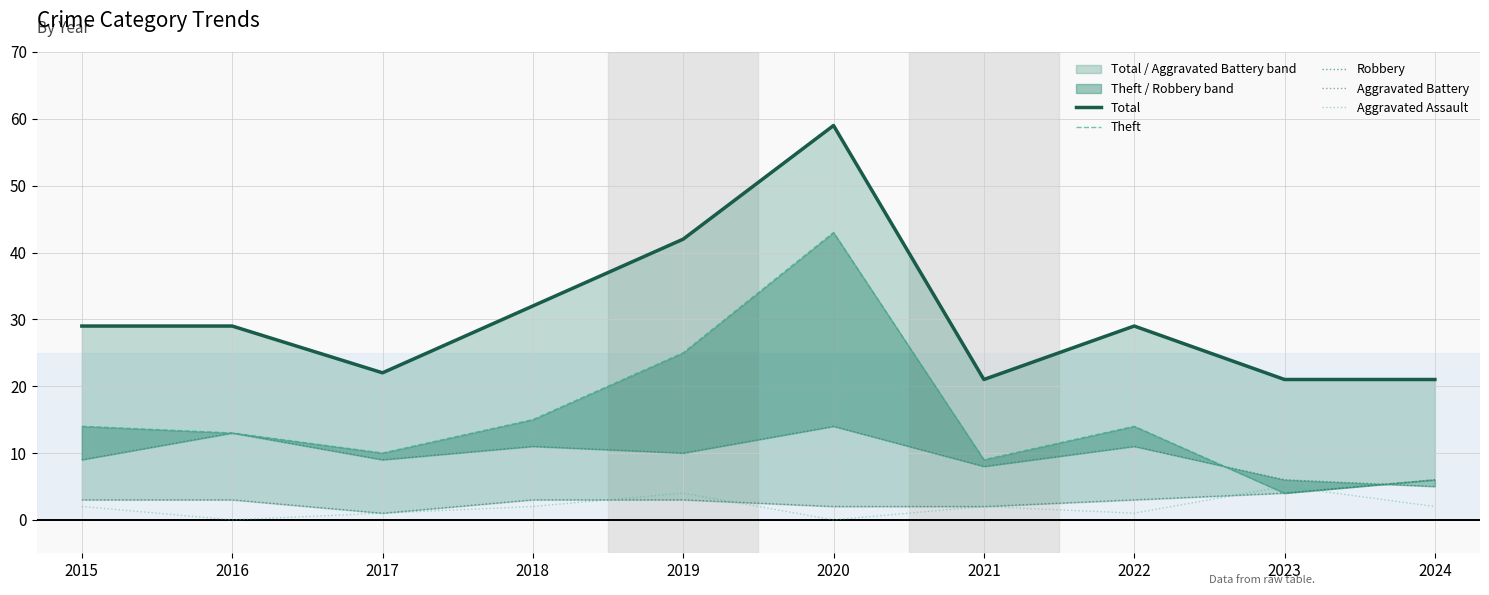

The Aggravated Battery series shows 1 at 2018. True or false?

False